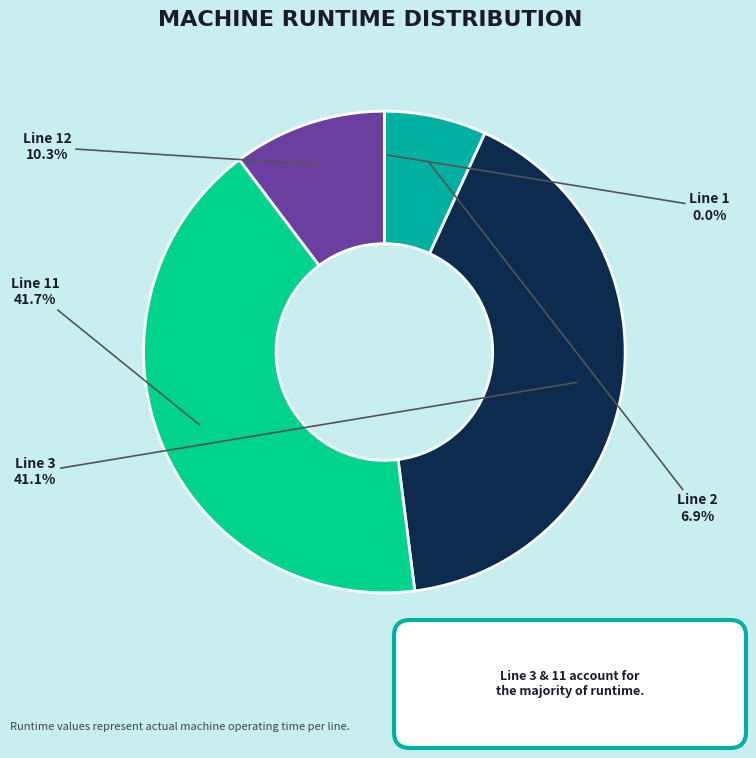

Do Line 3 and Line 2 together represent more than half of the pie?

No